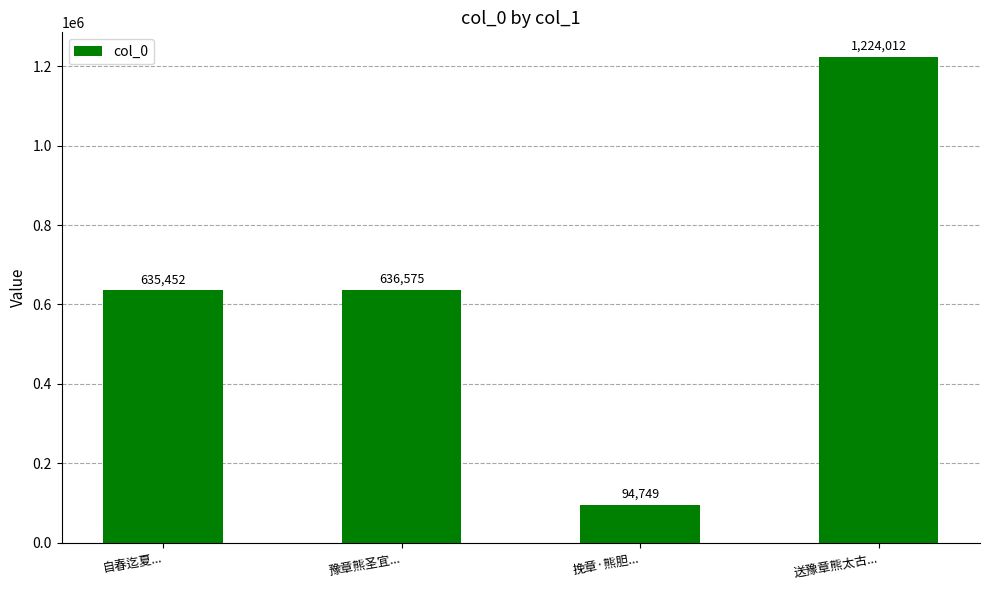

How many bars are there in total?

4